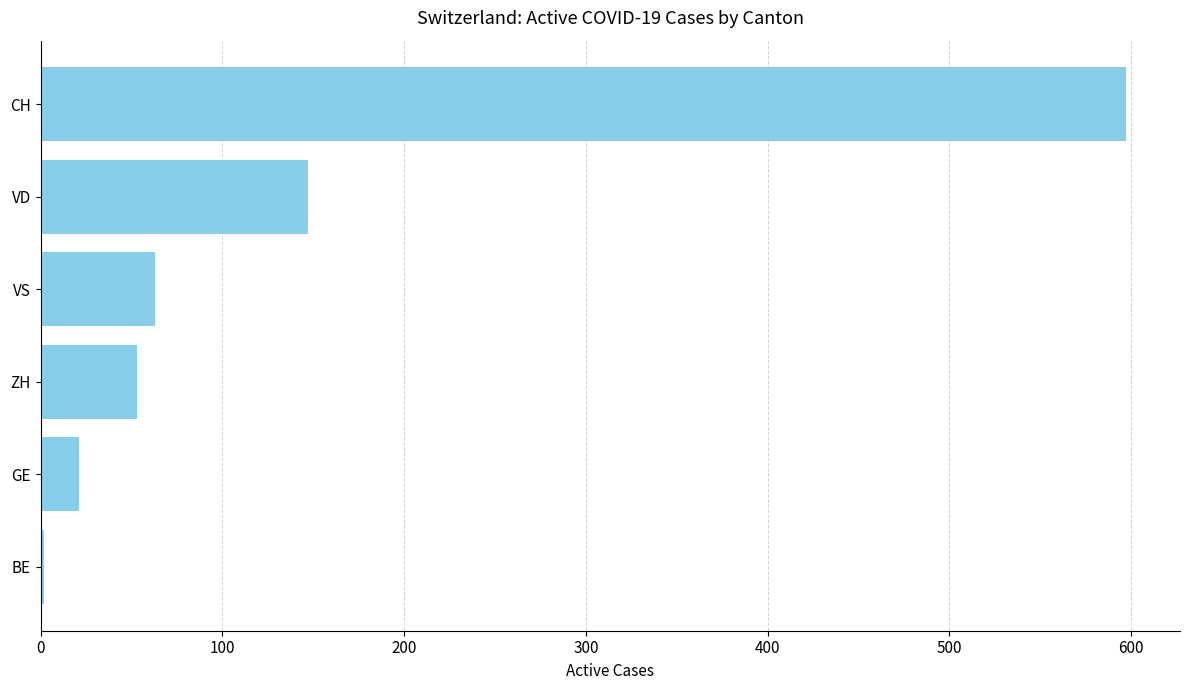

Reading bottom to top, extract all data points from this chart.

2	21	53	63	147	597